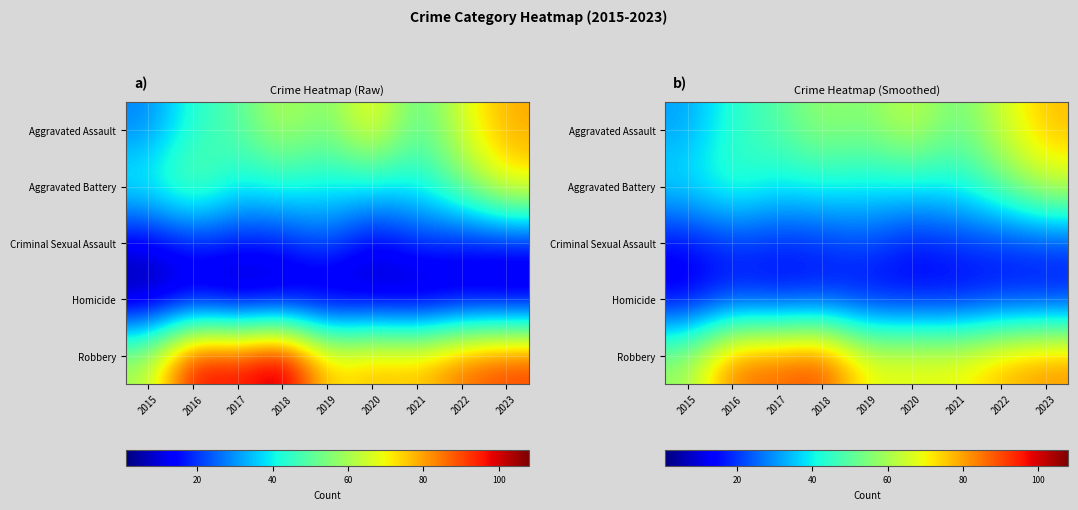

List the labels in order of Robbery value, largest first.

2018, 2017, 2016, 2023, 2022, 2020, 2021, 2019, 2015